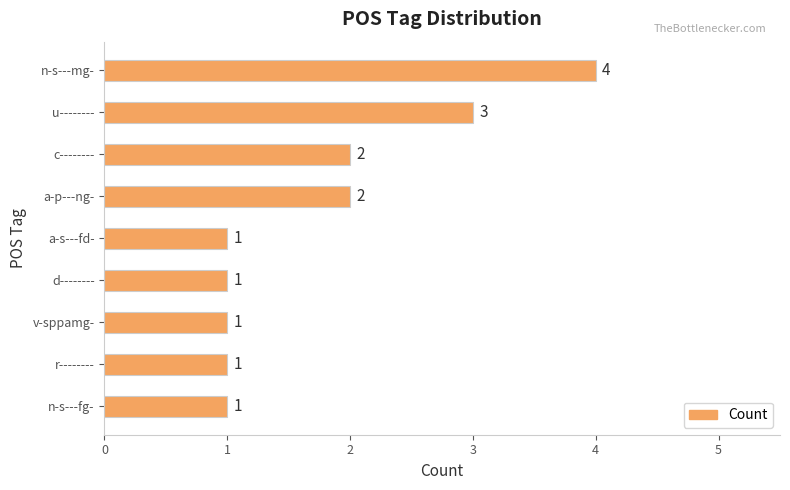

Reading top to bottom, transcribe all the data shown in this chart.

n-s---mg-=4	u--------=3	c--------=2	a-p---ng-=2	a-s---fd-=1	d--------=1	v-sppamg-=1	r--------=1	n-s---fg-=1